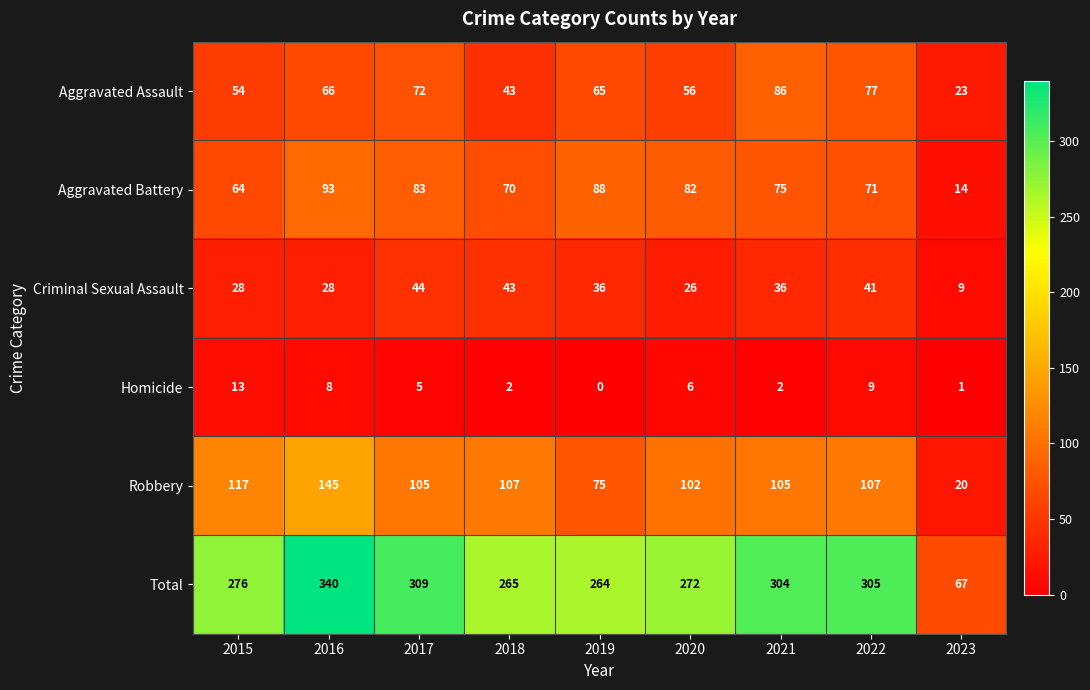

What is the highest value of the Aggravated Assault series?

86